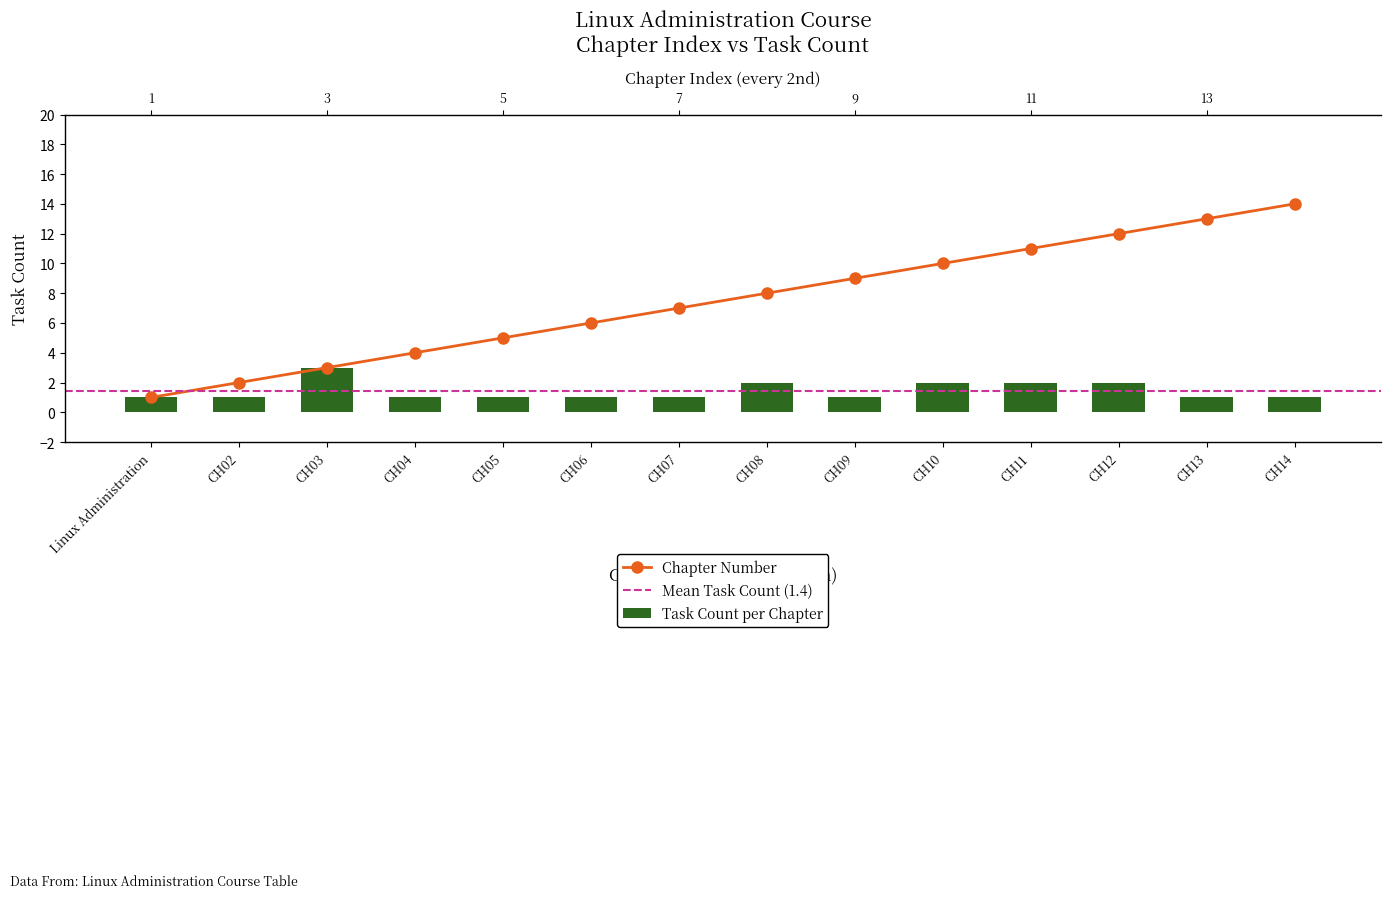

At which category does the chart reach its peak across all series?

CH14